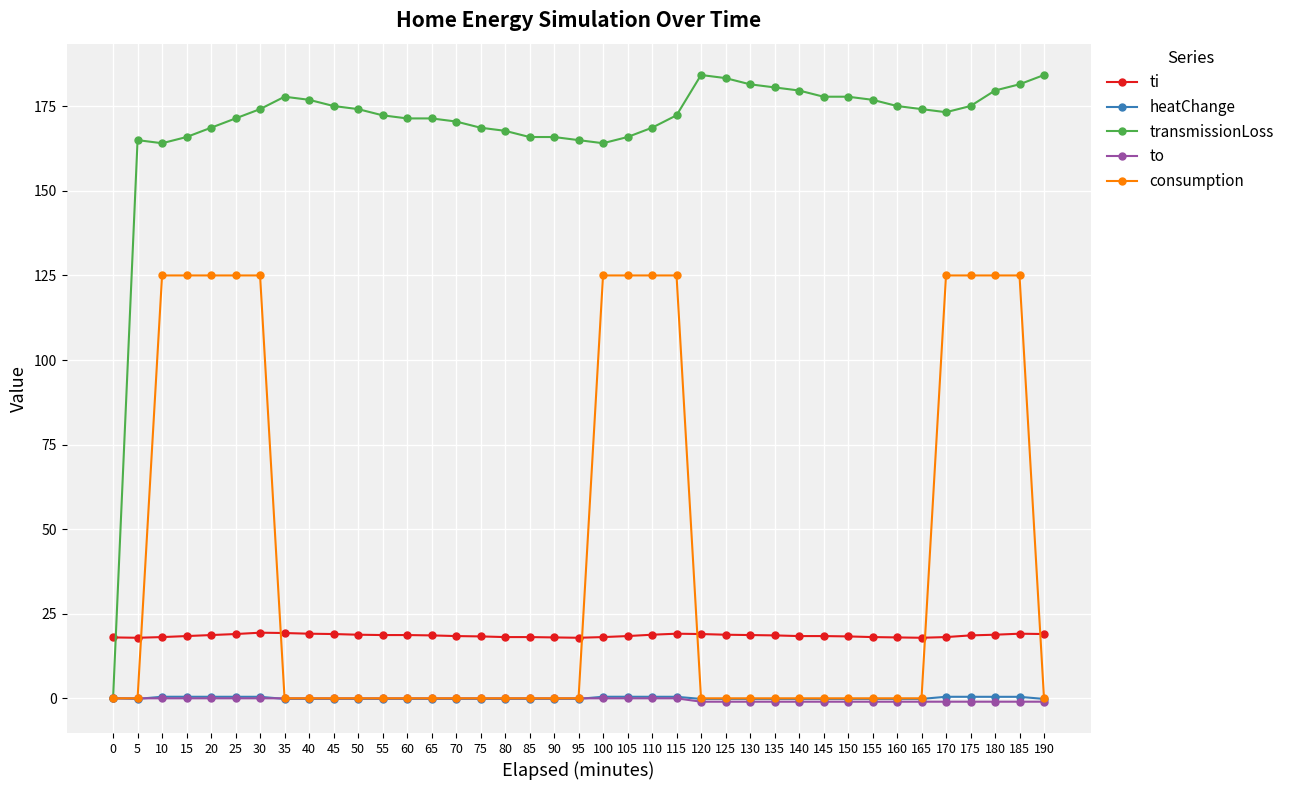

What are all the series names shown in the legend?

ti, heatChange, transmissionLoss, to, consumption